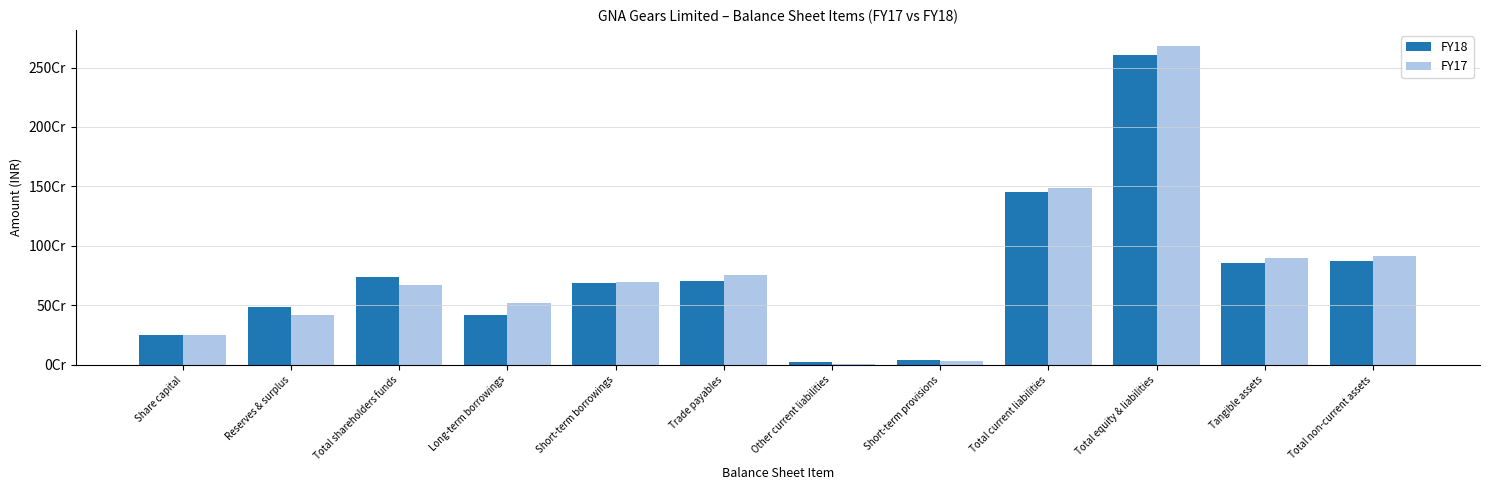

What is the average value of the FY17 series?

778605214